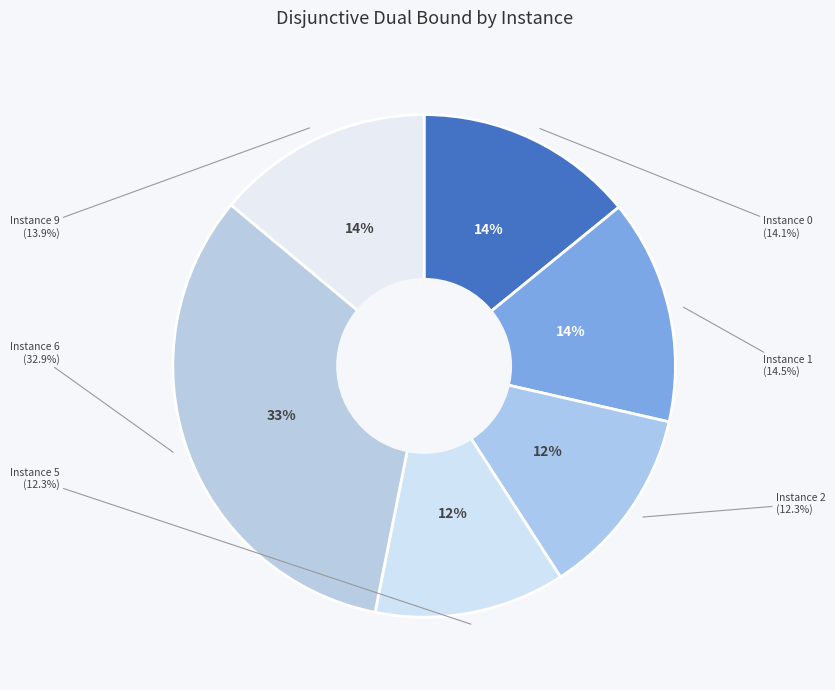

Count the number of slices in the pie.

6